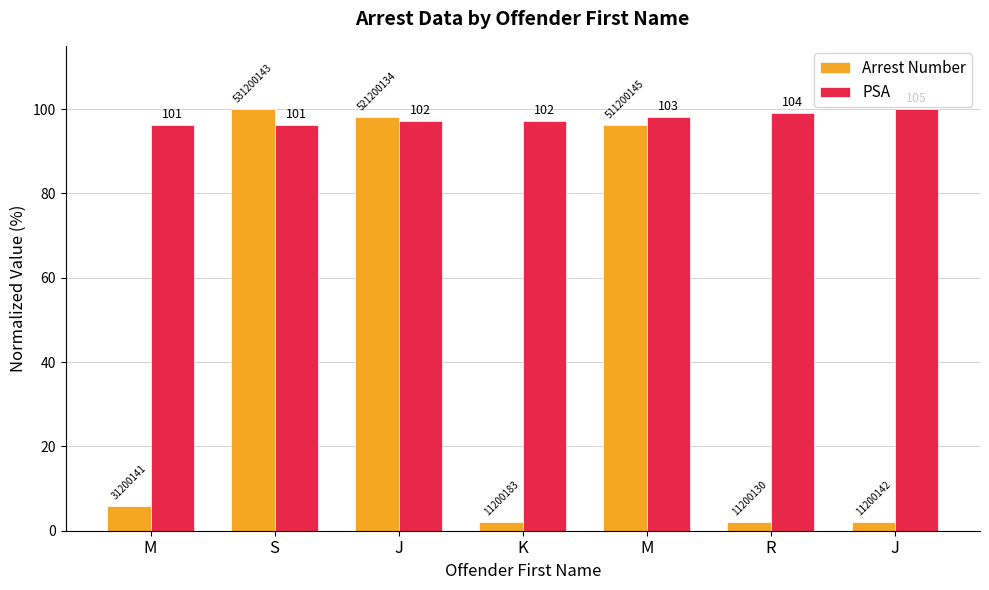

How many bars are there in total?

14